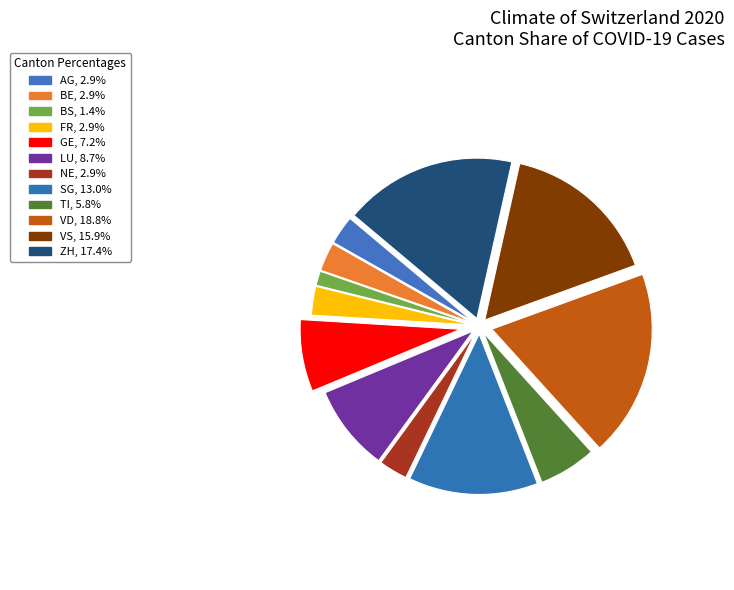

Does any single category account for the majority?

No